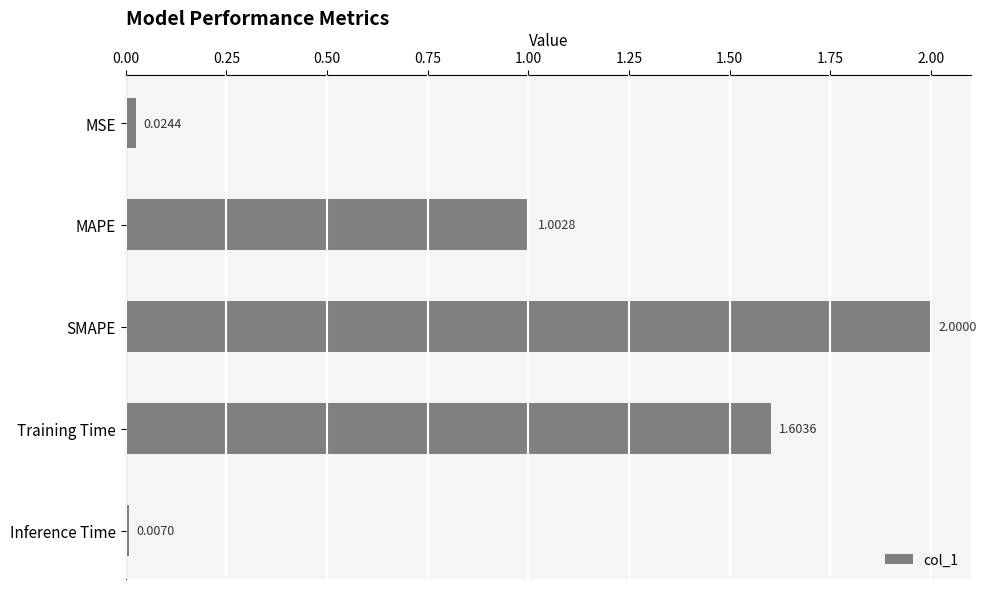

Rank the categories by value from lowest to highest.

Inference Time, MSE, MAPE, Training Time, SMAPE